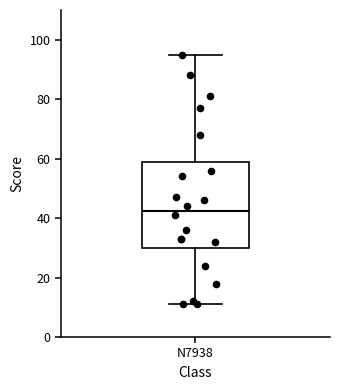

Where does the upper whisker of the box for N7938 end on the y-axis? The values are not printed on the chart, so give them approximately, as read against the axis.

96